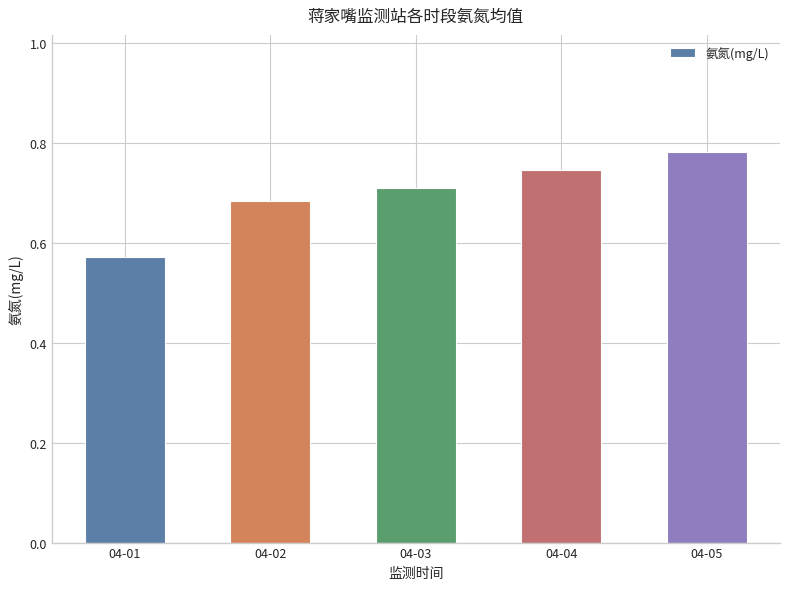

Which category has the highest value across all series?

04-05